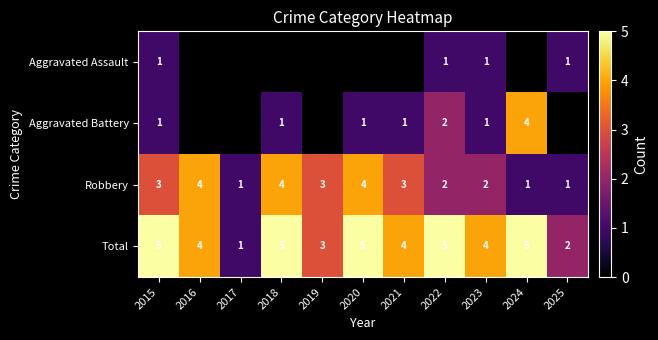

The value of Total at 2020 is 5. True or false?

True